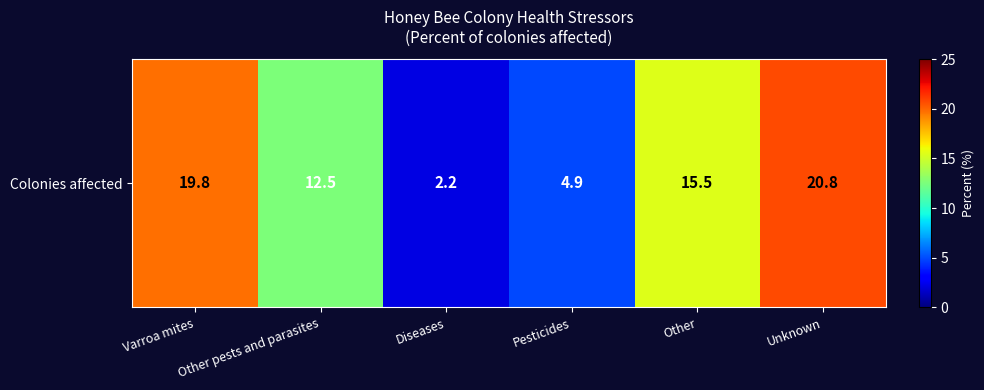

What is the change in value from Diseases to Unknown?

+18.6